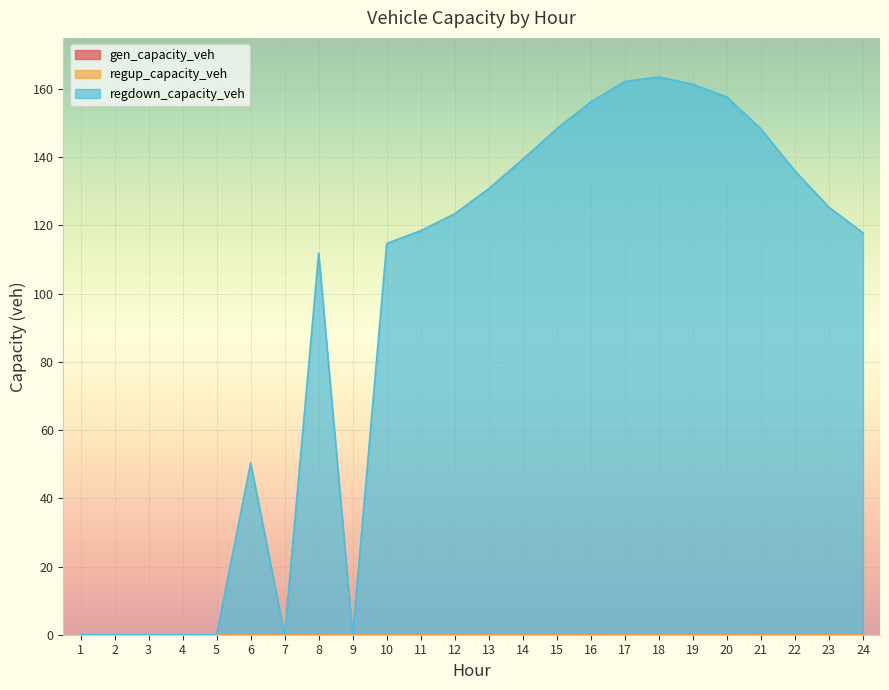

How many values in the regdown_capacity_veh series are below 123?

12